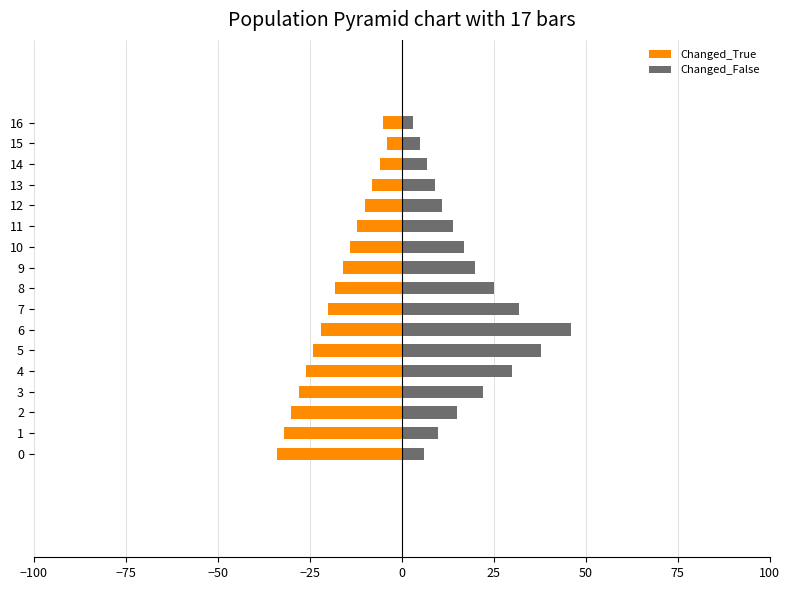

What is the lowest value of the Changed_True series?

-34